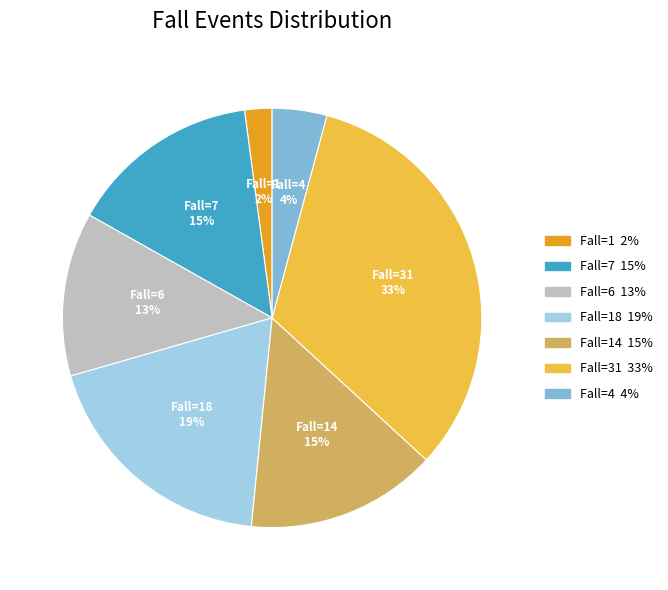

Is there a majority slice in this chart?

No